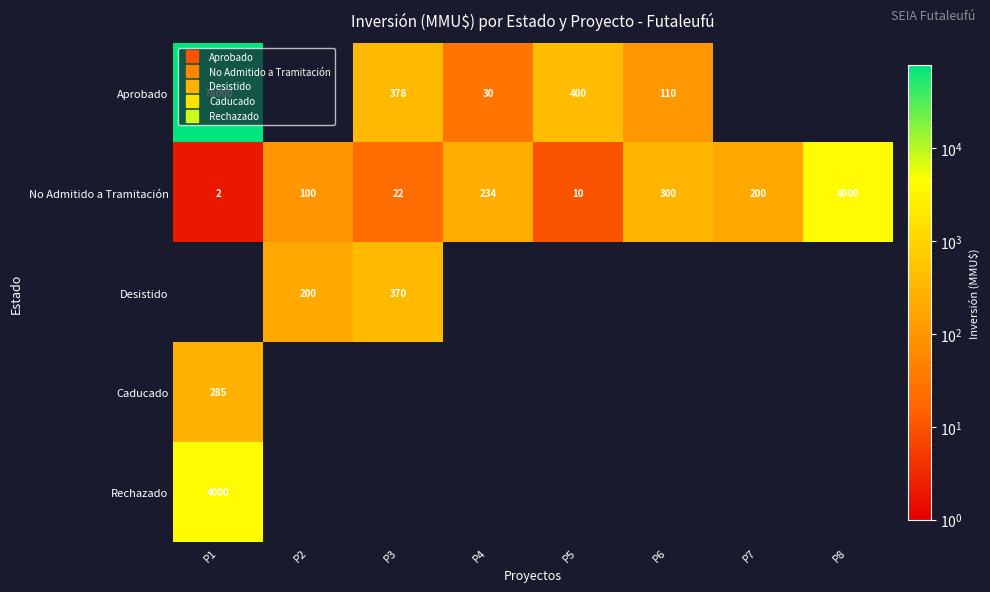

What is the sum of the No Admitido a Tramitación values at P1 and P8?

4002